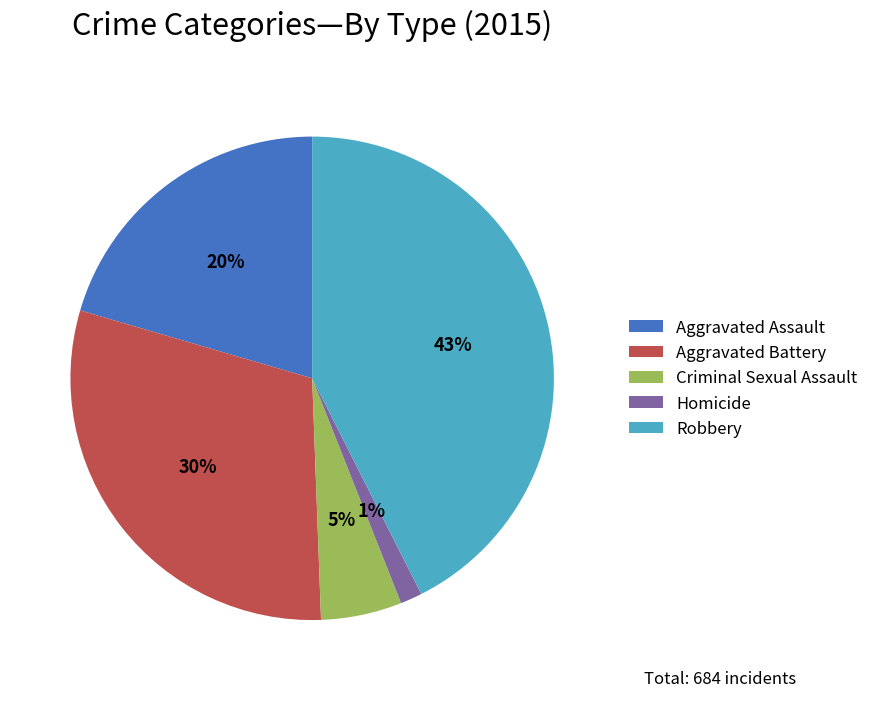

Which slice is the largest?

Robbery